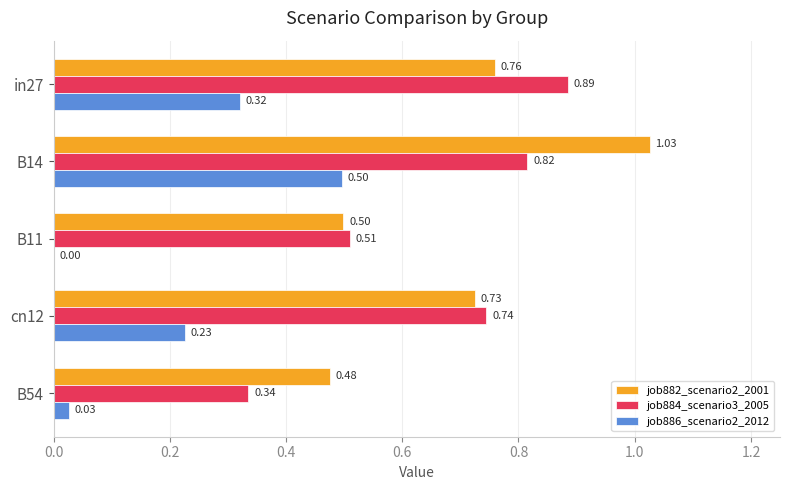

What is the sum of all job886_scenario2_2012 values?

1.1